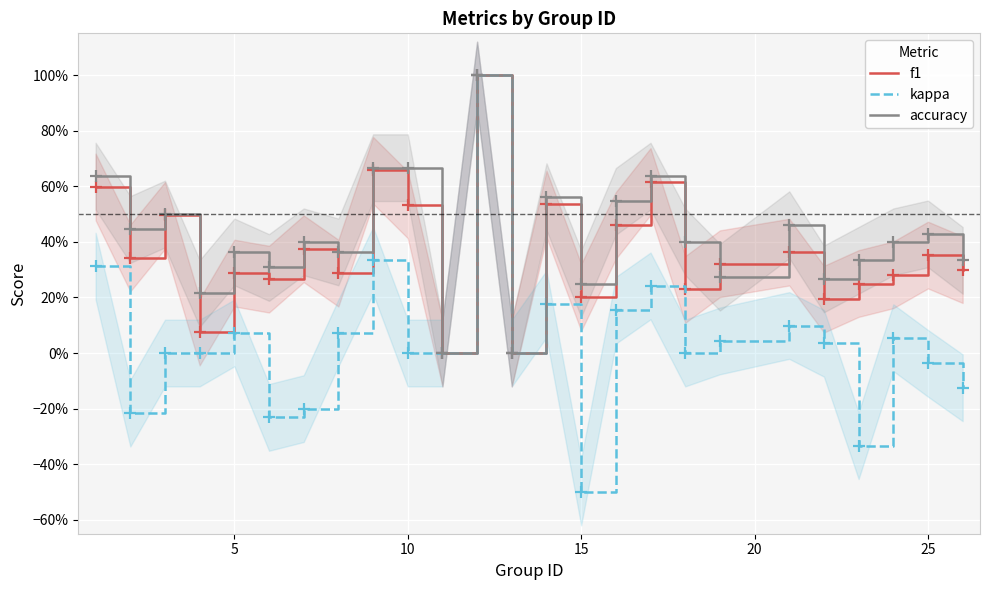

True or false: kappa and accuracy cross at least once.

False